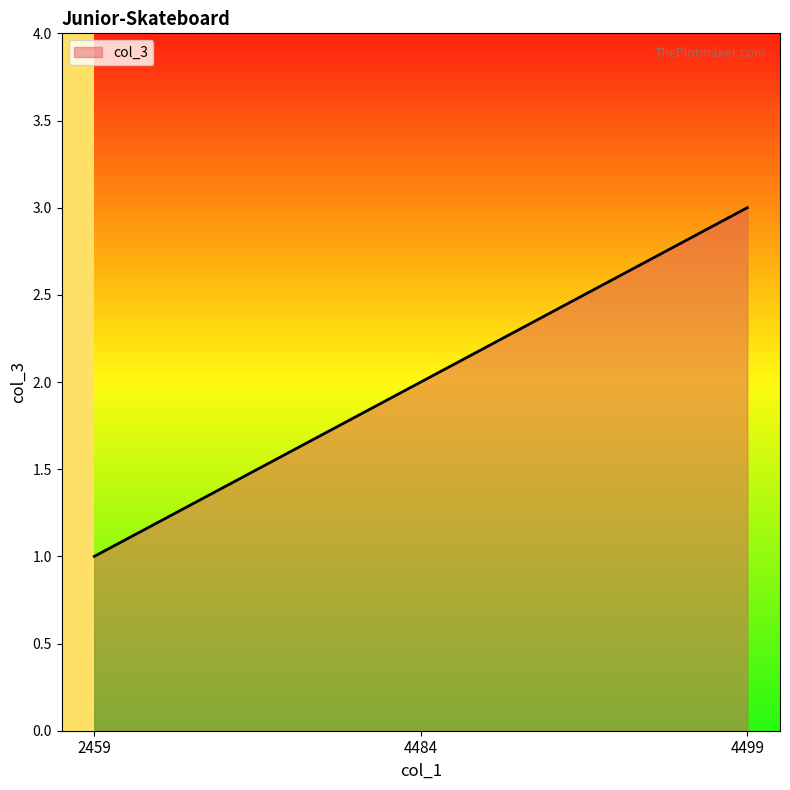

List the labels in order of value, smallest first.

2459, 4484, 4499